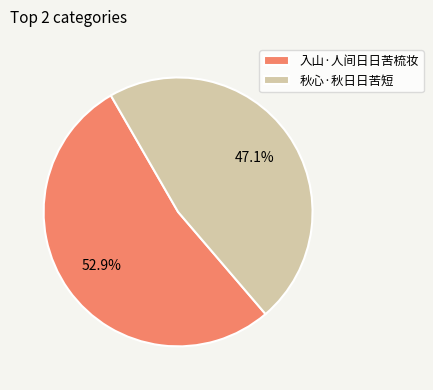

True or false: 入山·人间日日苦梳妆 accounts for 68% of the total.

False